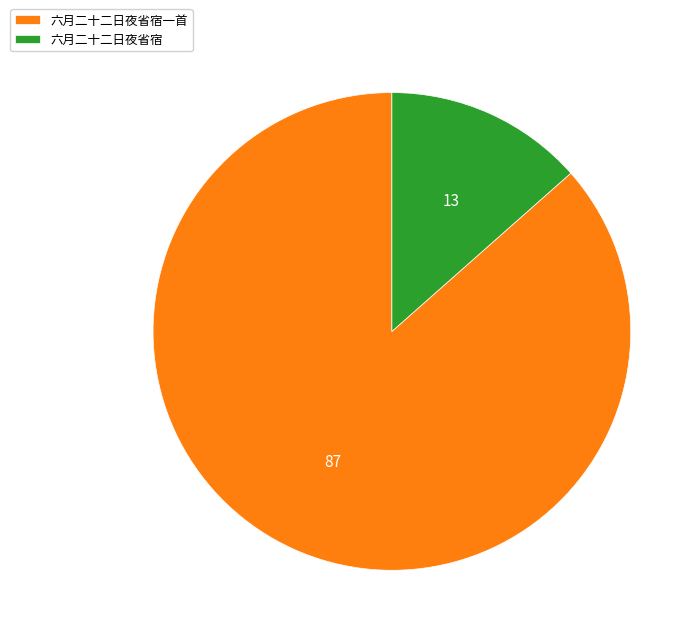

What is the smallest slice in the pie chart?

六月二十二日夜省宿